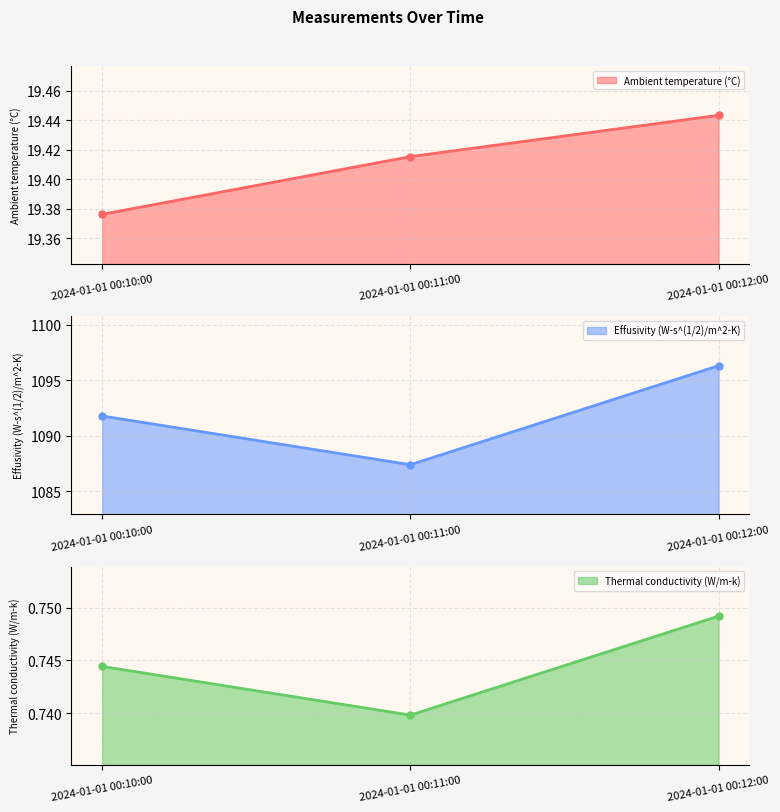

The Ambient temperature (°C) series shows 19.4 at 2024-01-01 00:12:00. True or false?

True